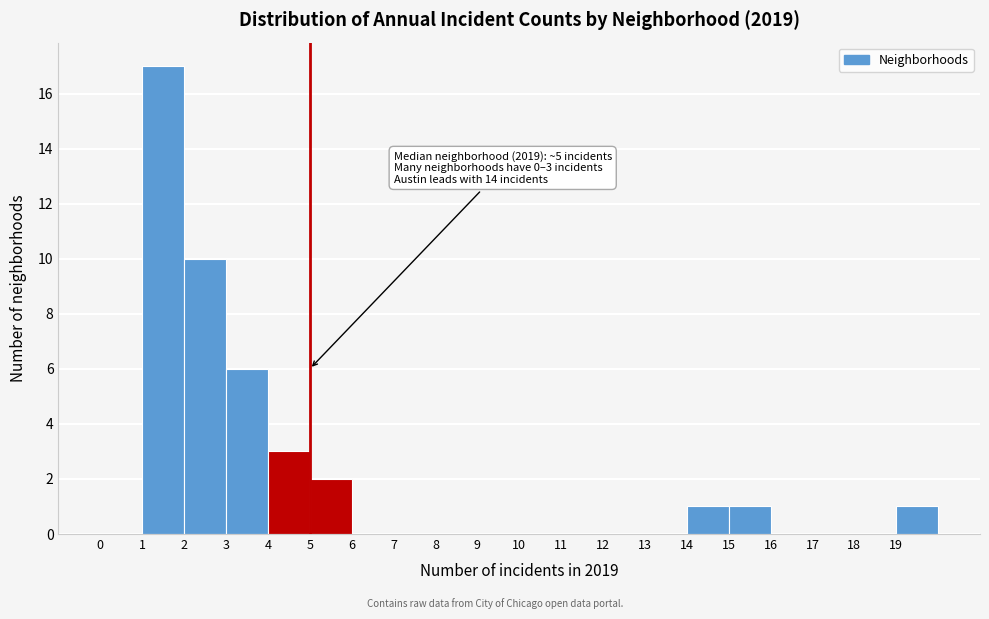

Which range on the x-axis has the tallest bar?

1 to 2